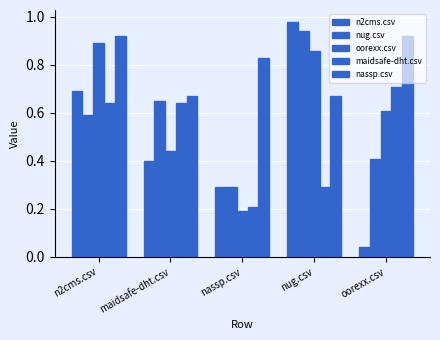

Reading left to right, what are all the values shown in this chart?

n2cms.csv: n2cms.csv=0.7	maidsafe-dht.csv=0.4	nassp.csv=0.3	nug.csv=1.0	oorexx.csv=0.0
nug.csv: n2cms.csv=0.6	maidsafe-dht.csv=0.7	nassp.csv=0.3	nug.csv=0.9	oorexx.csv=0.4
oorexx.csv: n2cms.csv=0.9	maidsafe-dht.csv=0.4	nassp.csv=0.2	nug.csv=0.9	oorexx.csv=0.6
maidsafe-dht.csv: n2cms.csv=0.6	maidsafe-dht.csv=0.6	nassp.csv=0.2	nug.csv=0.3	oorexx.csv=0.7
nassp.csv: n2cms.csv=0.9	maidsafe-dht.csv=0.7	nassp.csv=0.8	nug.csv=0.7	oorexx.csv=0.9